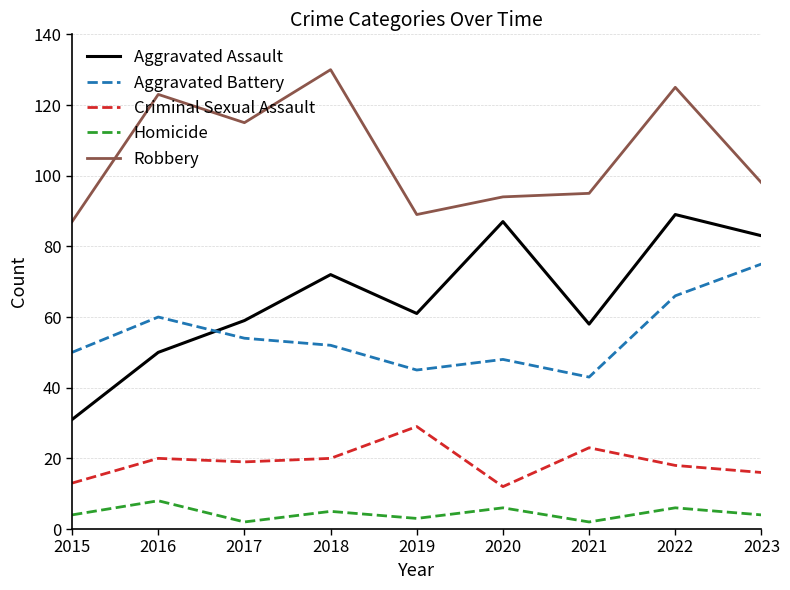

What is the minimum value for Aggravated Battery?

43